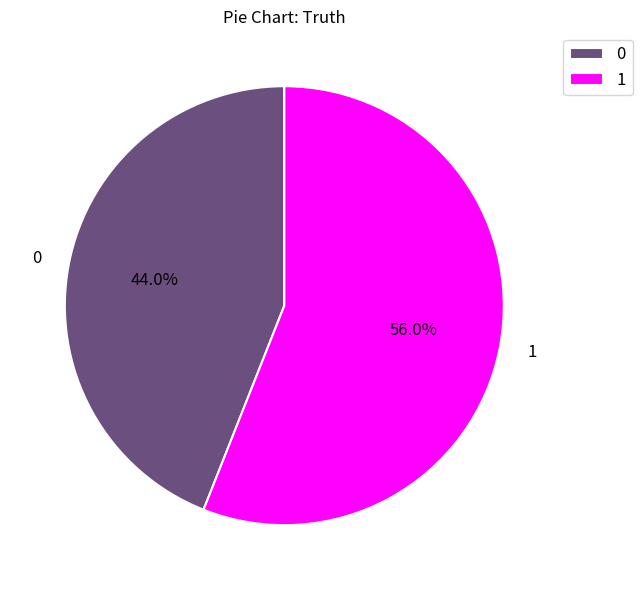

Is 1 the majority of the pie?

Yes